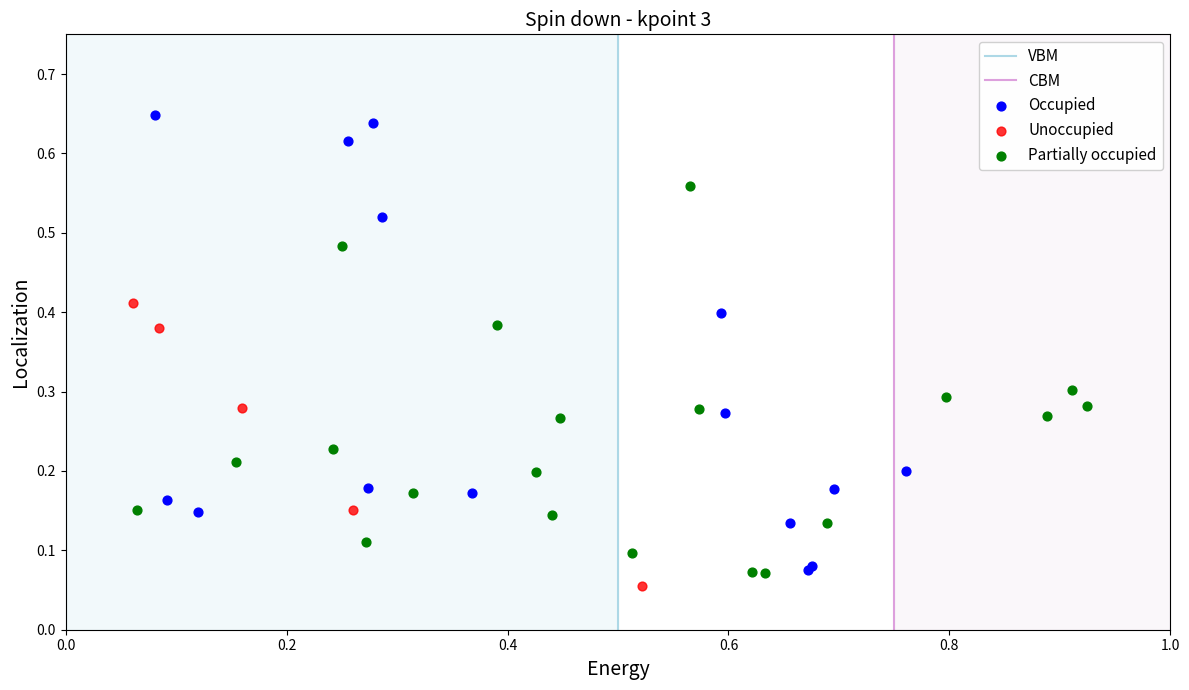

Which series reaches the maximum Y coordinate?

Occupied